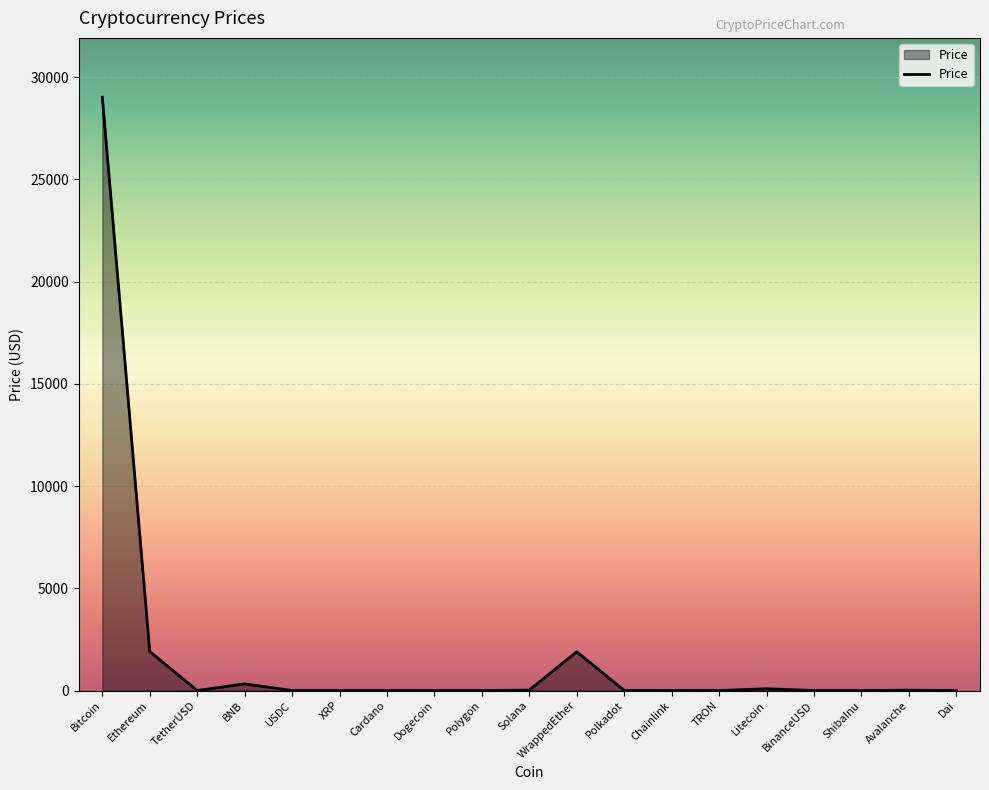

Between Solana and Ethereum, which is larger?

Ethereum